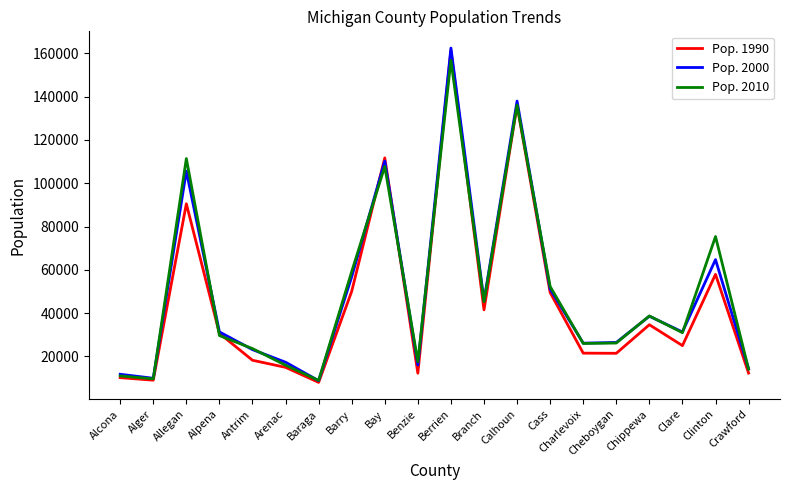

Is the value of Pop. 1990 at Allegan greater than the value of Pop. 2000 at Charlevoix?

Yes